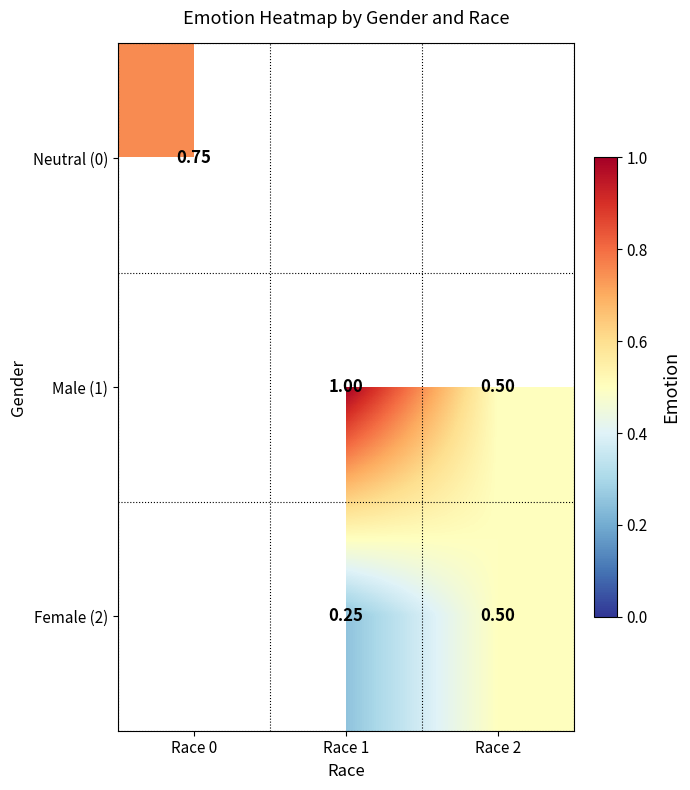

Is the value of Neutral (0) at Race 1 greater than the value of Female (2) at Race 0?

No